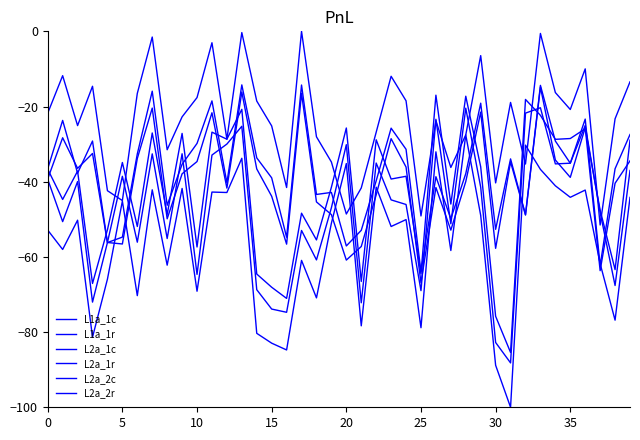

Does the chart display data point markers on the line(s)?

No